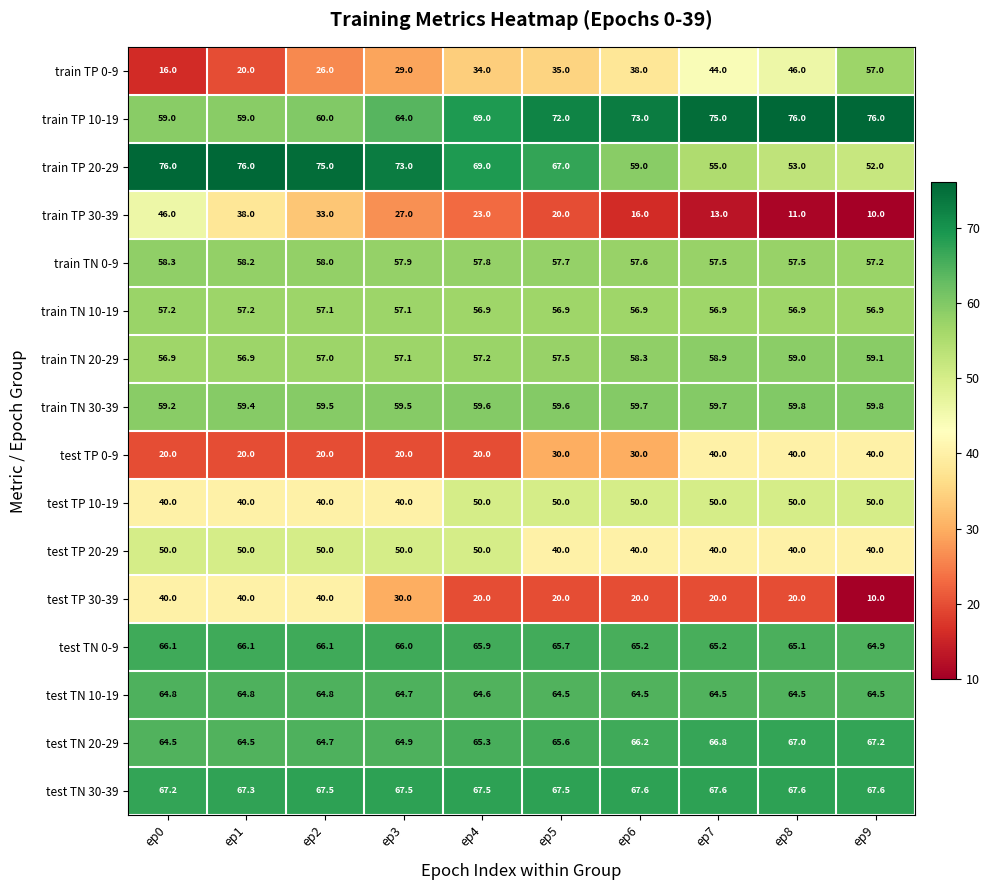

What is the average value of the test TN 30-39 series?

67.5